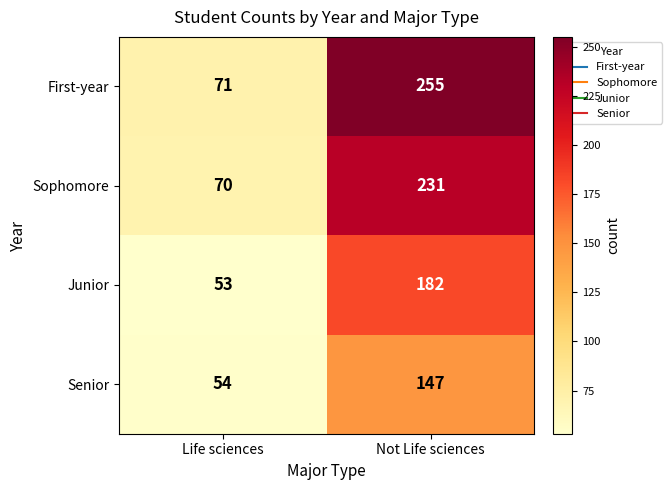

Which series changed the most between Life sciences and Not Life sciences?

First-year